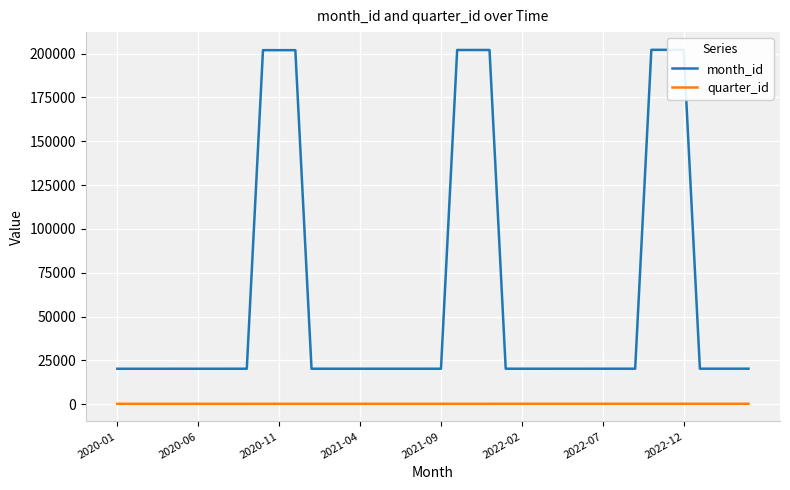

Read the quarter_id value at 2021-04, to the nearest 10.

210